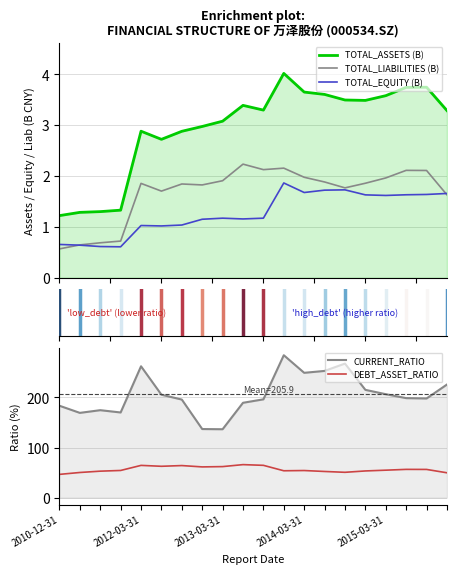

What is the difference between the TOTAL_ASSETS (B) values at 15 and 19?

0.2